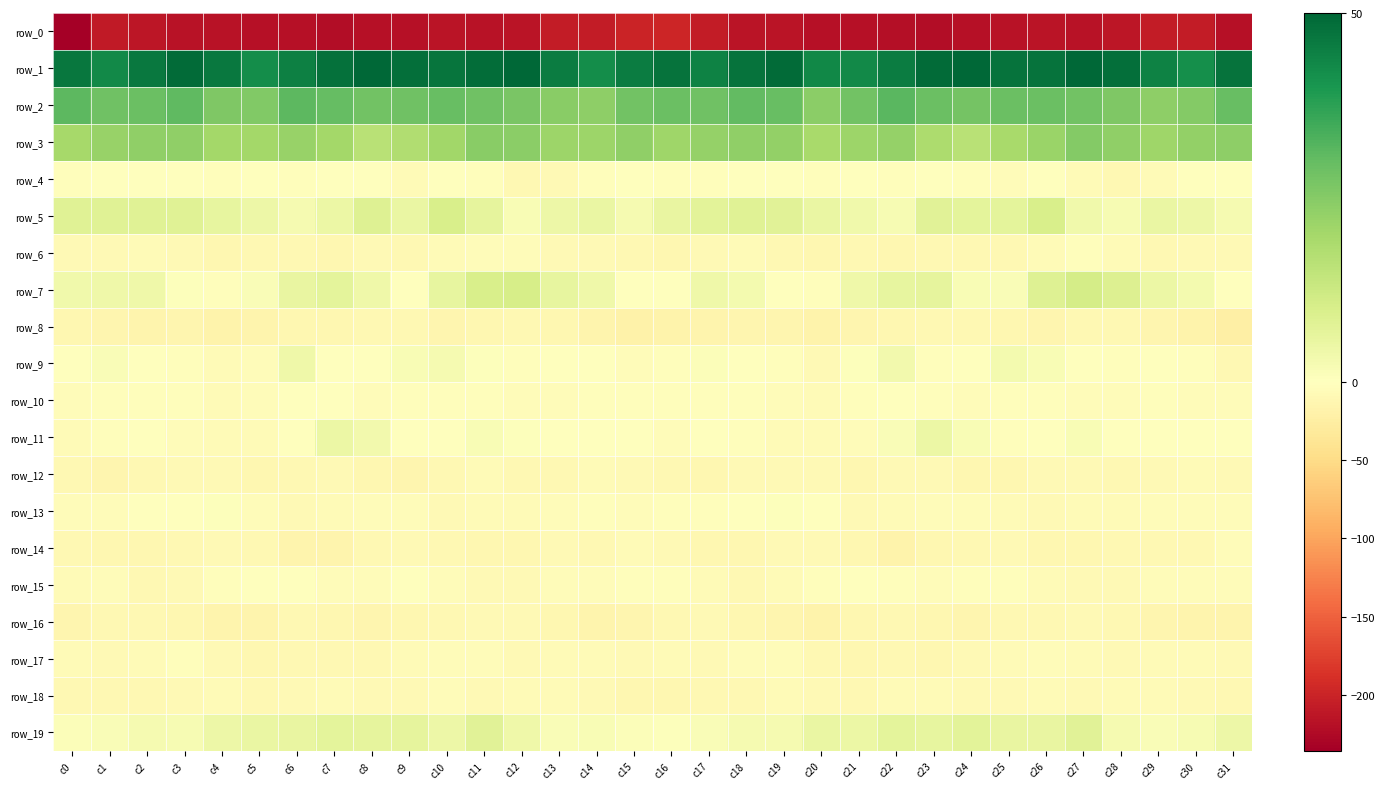

What is the difference between the highest and lowest values at c20?

260.9